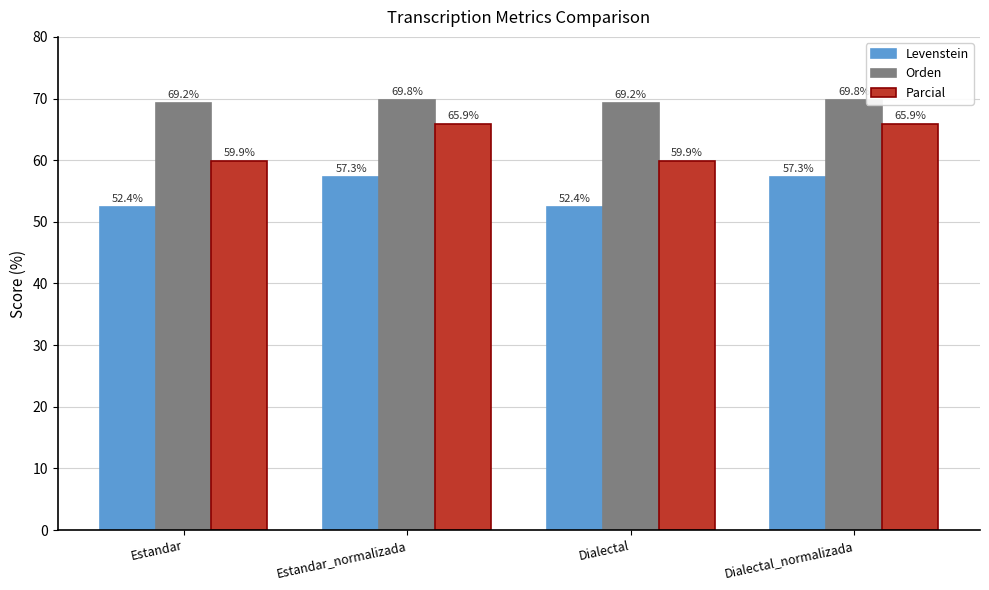

What is the spread (max minus min) of values at Dialectal_normalizada?

12.5